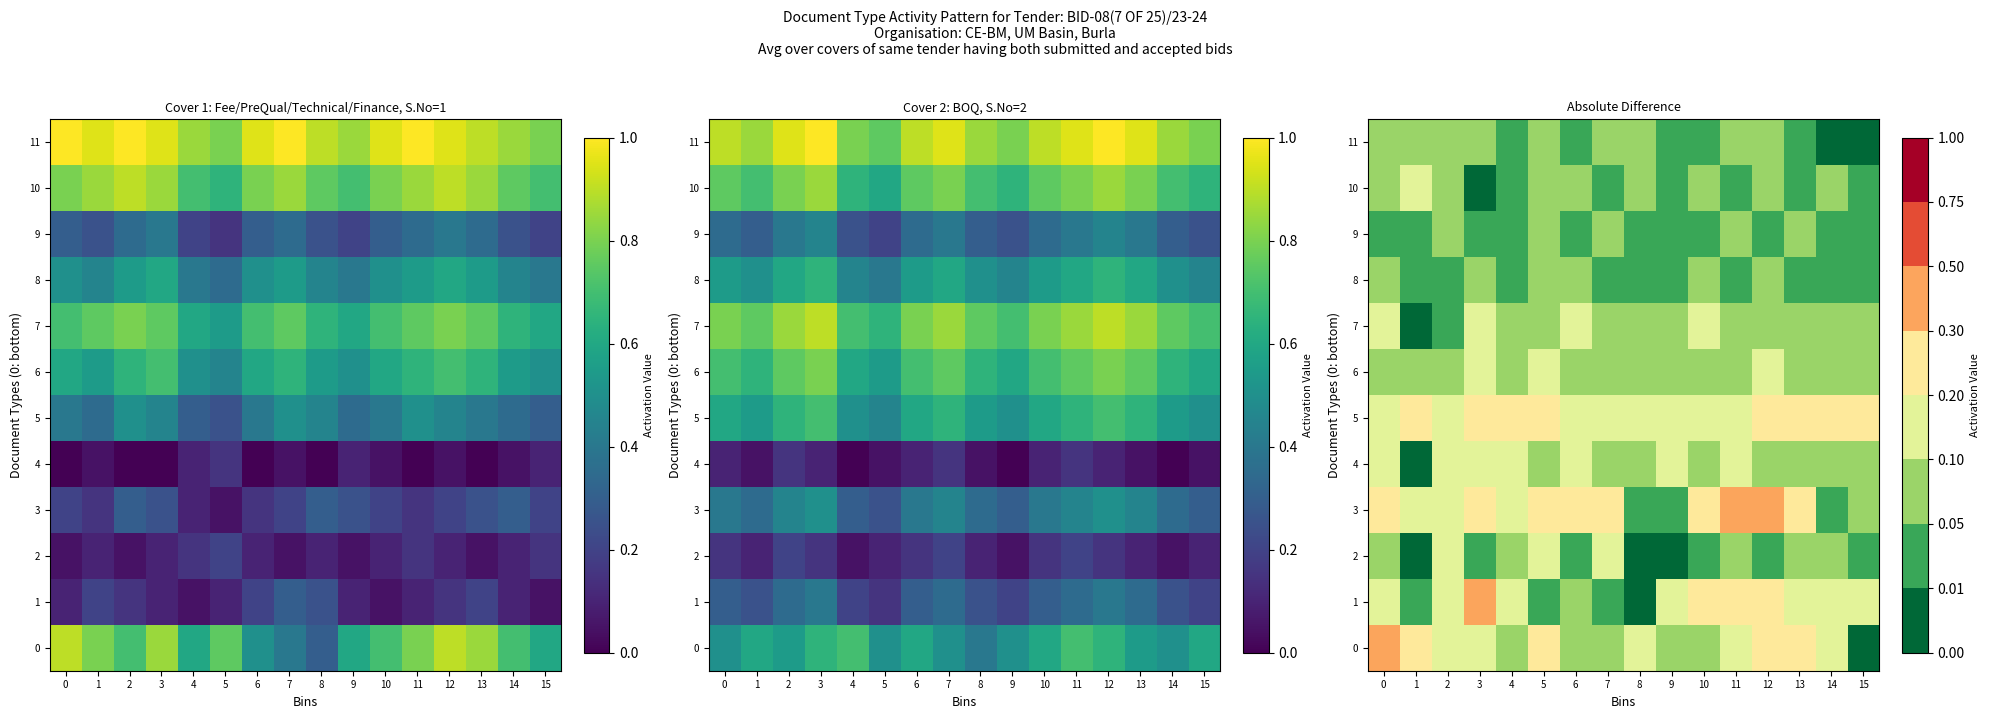

How many data points in 2 are above 0?

13